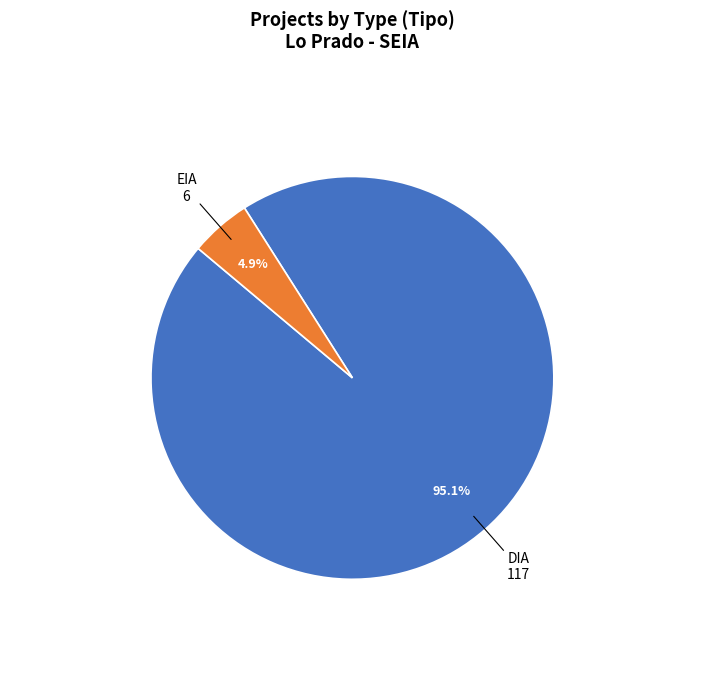

Is it true that DIA is 86% of the pie?

False